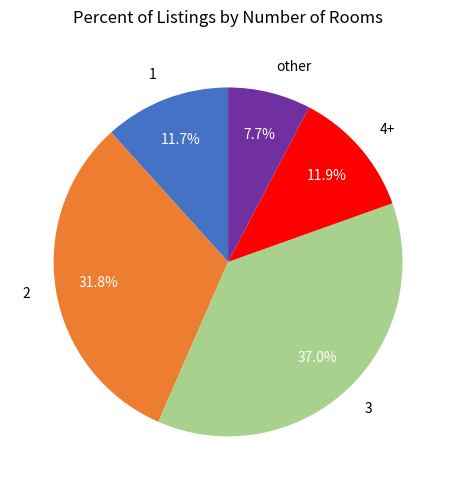

The 3 slice represents 45% of the pie. True or false?

False